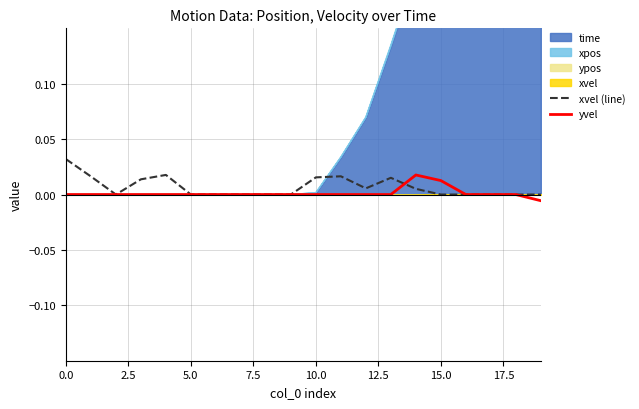

Is the value of yvel at 16 greater than the value of xvel (line) at 19?

No